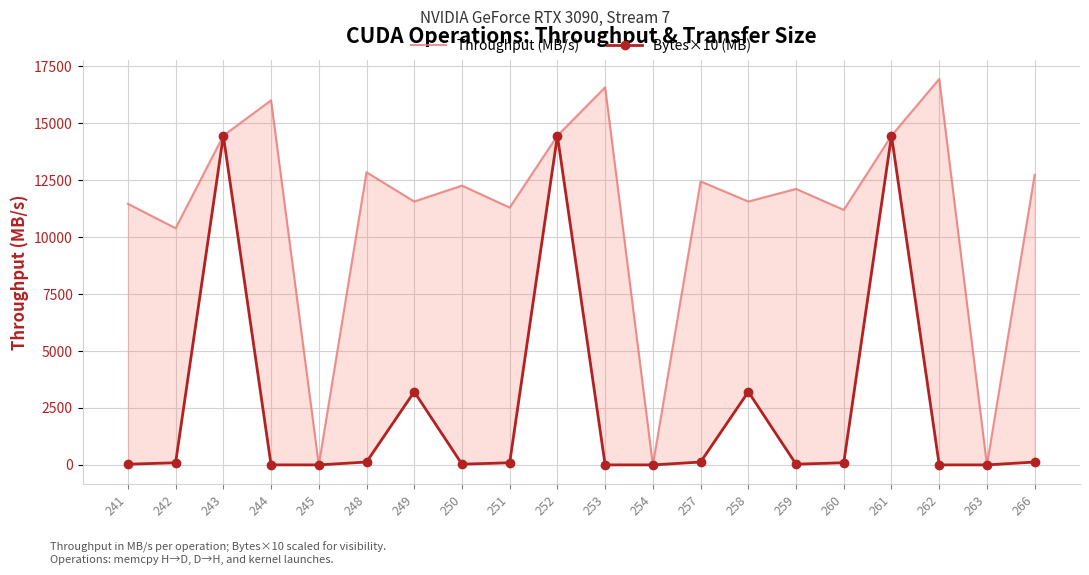

Which label corresponds to the largest value in the chart?

262